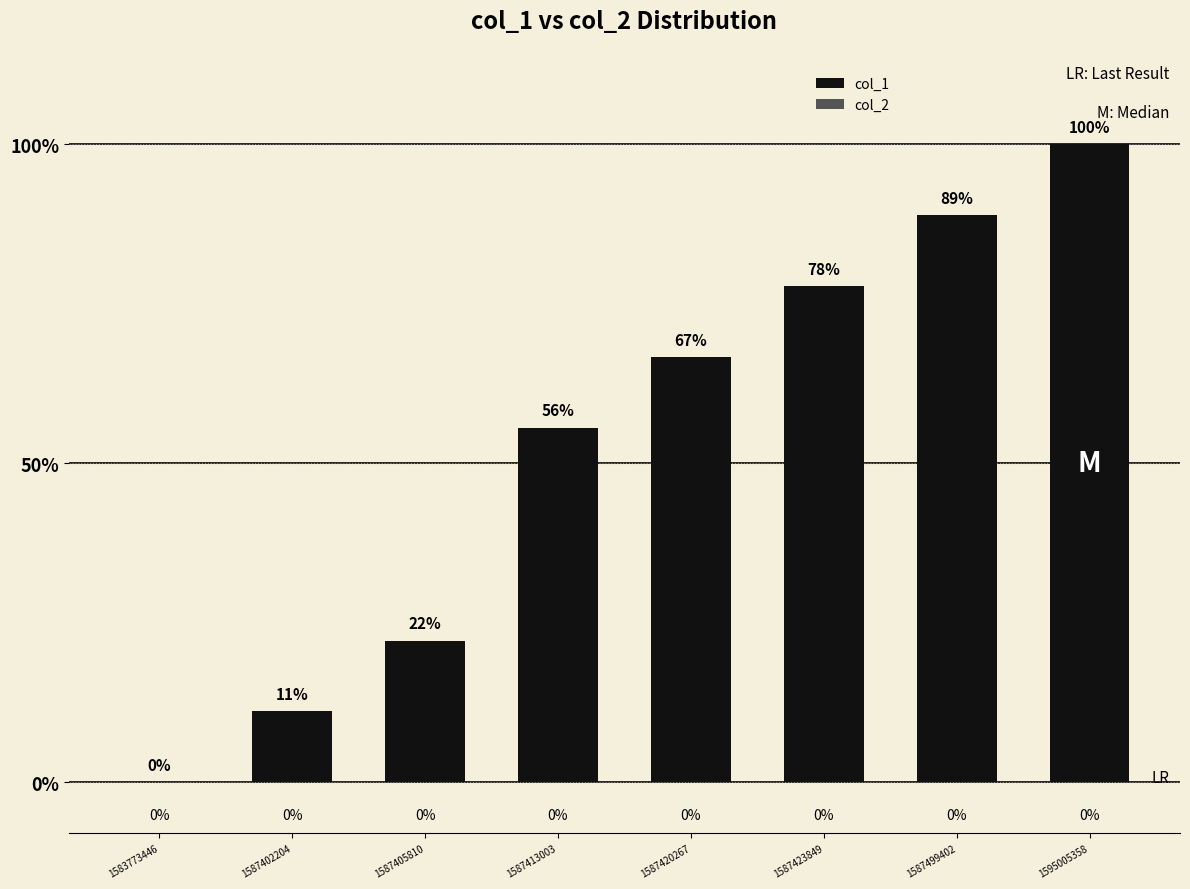

Between 1583773446 and 1587405810, which is larger?

1587405810